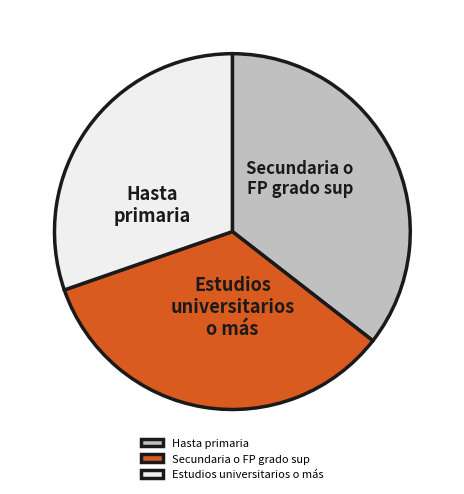

Does Hasta primaria account for over 50% of the chart?

No